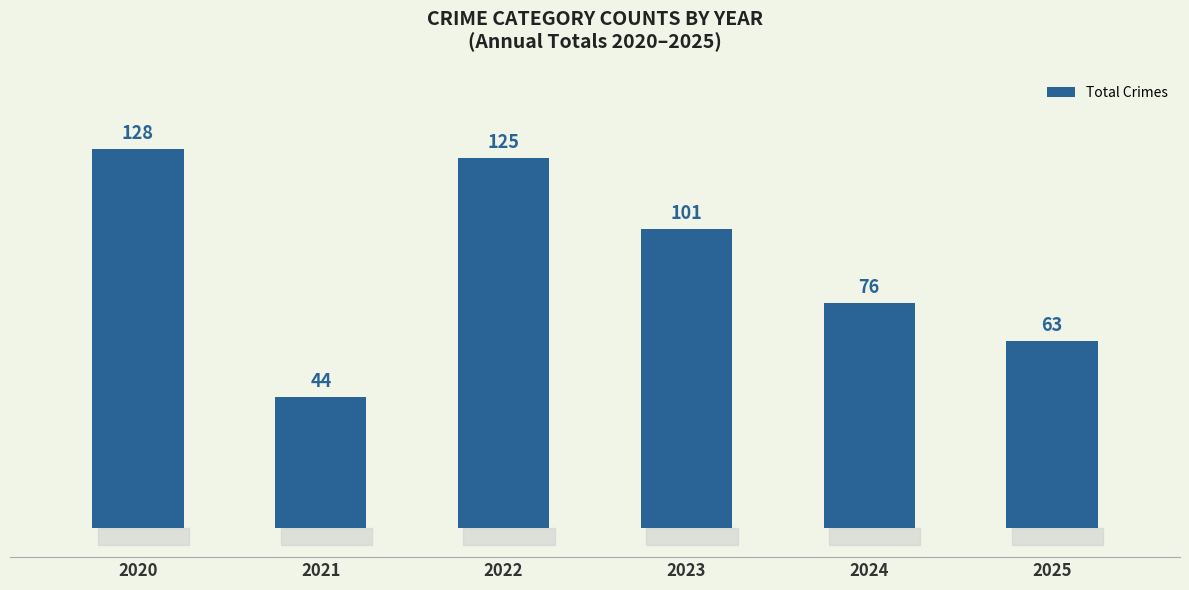

Reading left to right, extract all data points from this chart.

128	44	125	101	76	63